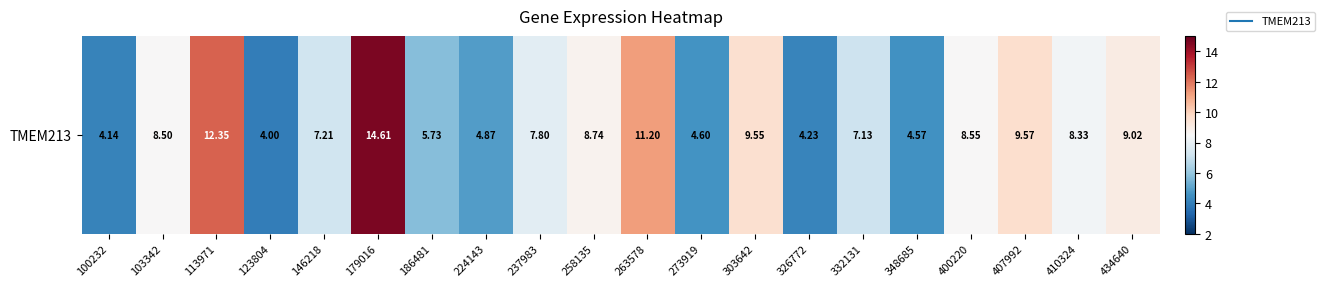

Reading left to right, transcribe all the data shown in this chart.

100232=4.1	103342=8.5	113971=12.3	123804=4.0	146218=7.2	179016=14.6	186481=5.7	224143=4.9	237983=7.8	258135=8.7	263578=11.2	273919=4.6	303642=9.6	326772=4.2	332131=7.1	348685=4.6	400220=8.6	407992=9.6	410324=8.3	434640=9.0